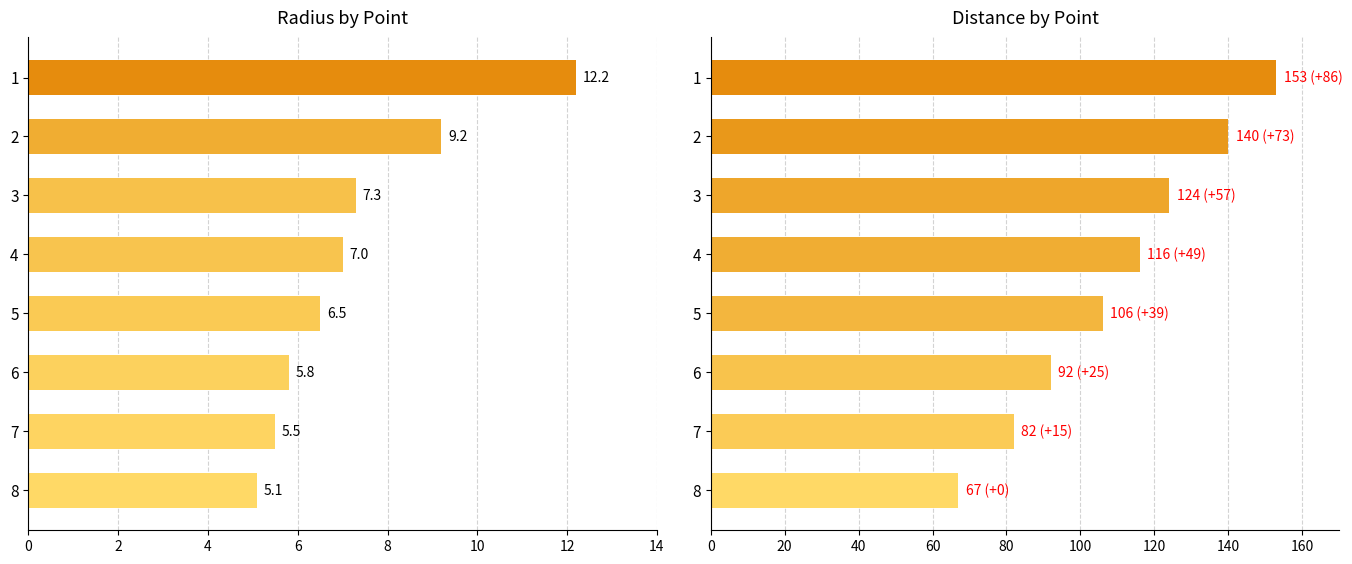

How many groups of bars are there?

8